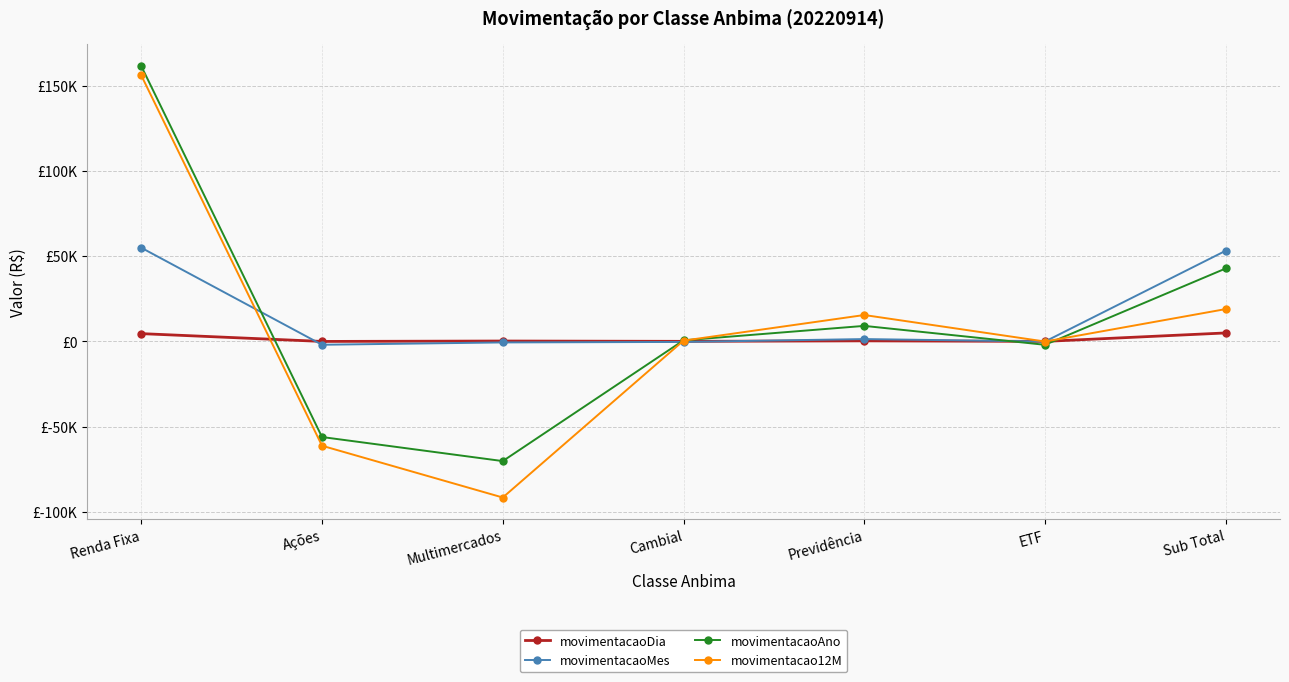

What are all the series names shown in the legend?

movimentacaoDia, movimentacaoMes, movimentacaoAno, movimentacao12M